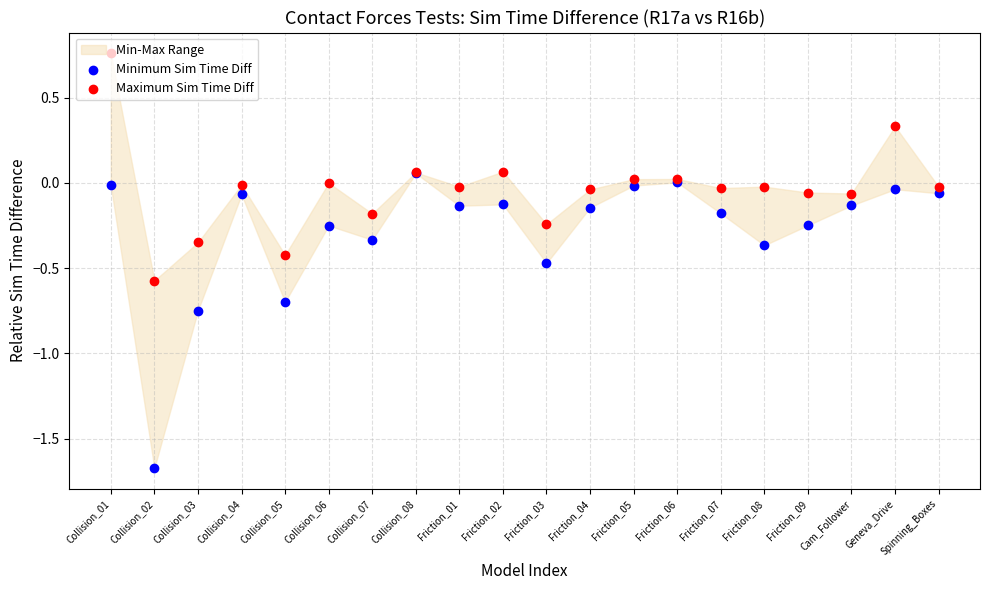

Which series contains the lowest Y value?

Minimum Sim Time Diff